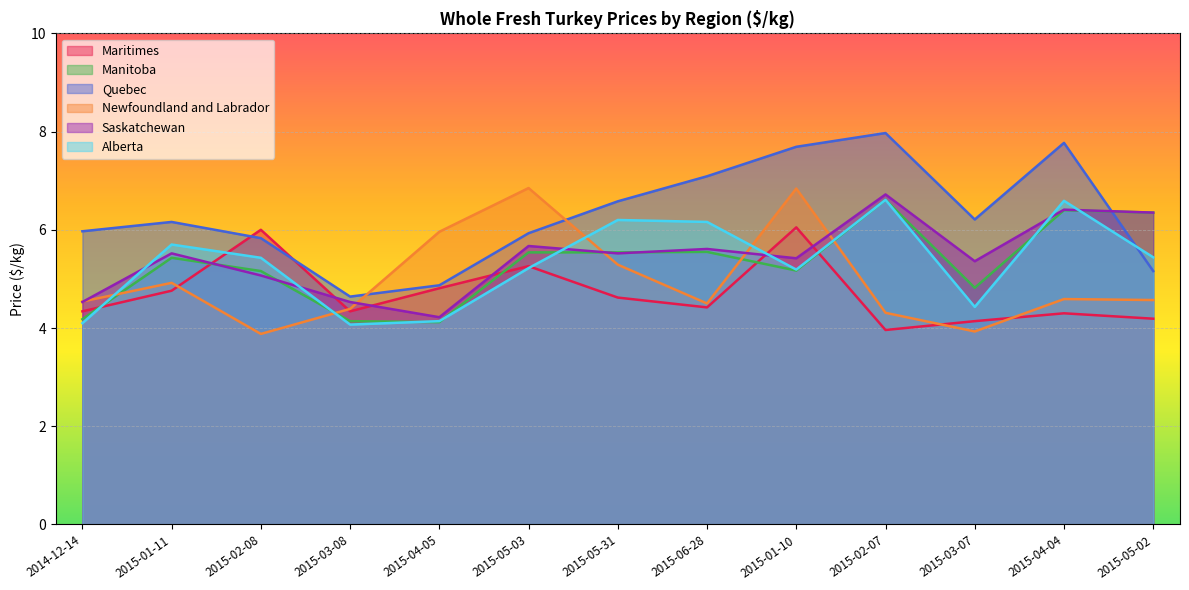

What position from the left is 2015-01-11?

2